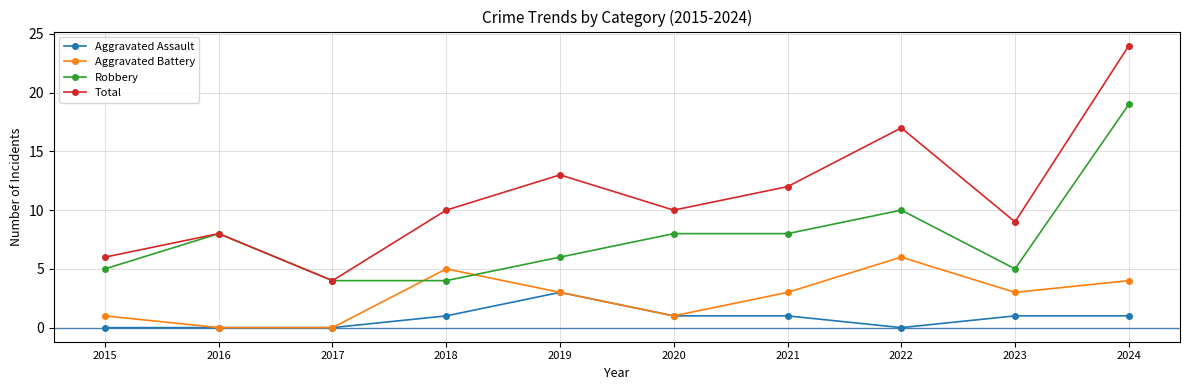

Does the chart have visible grid lines?

Yes